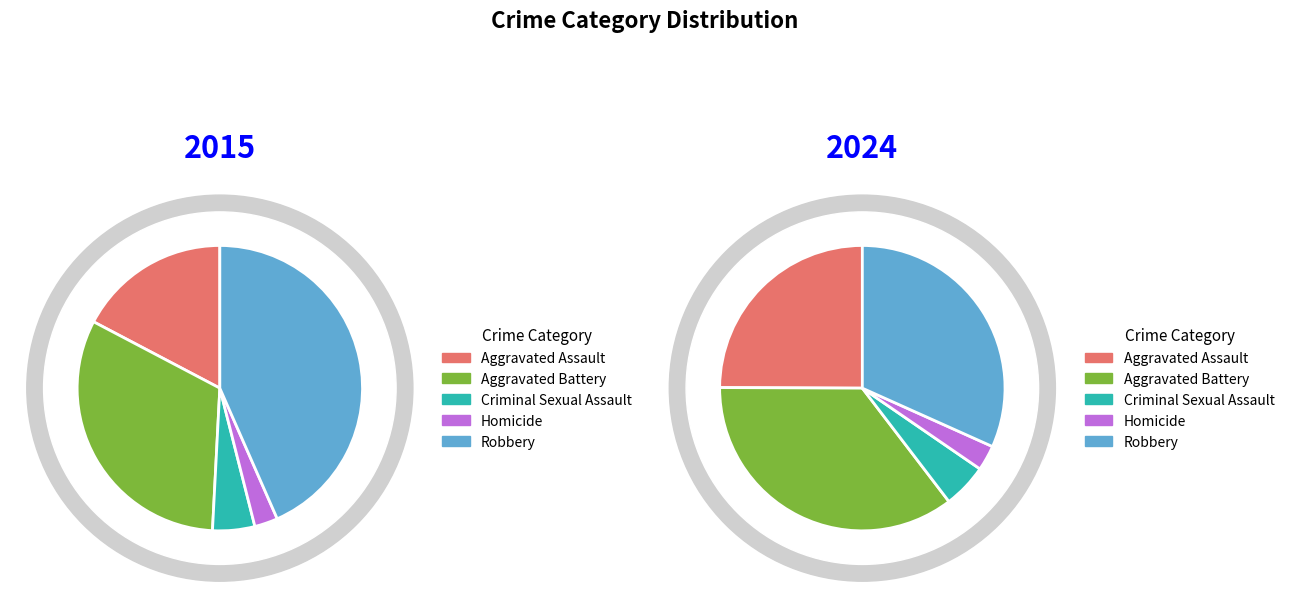

How many segments does this pie chart have?

5